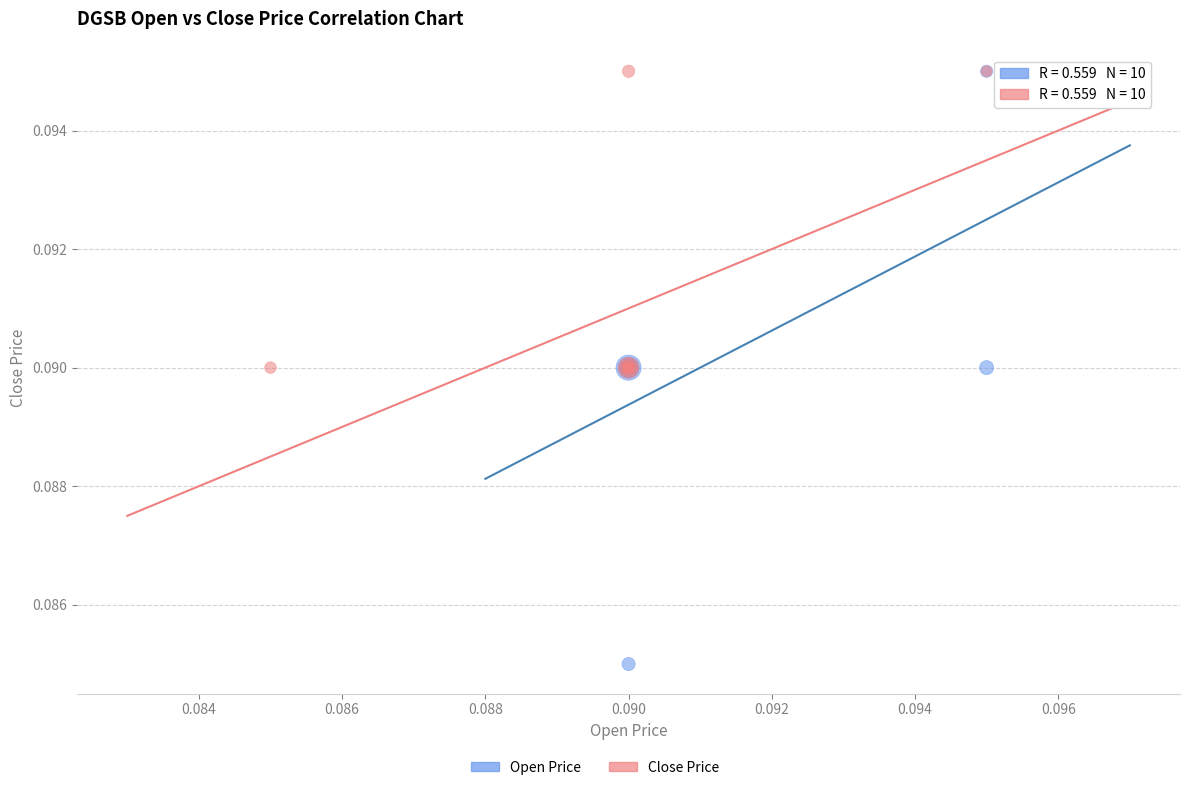

Which series has the widest spread of Y values?

Open Price